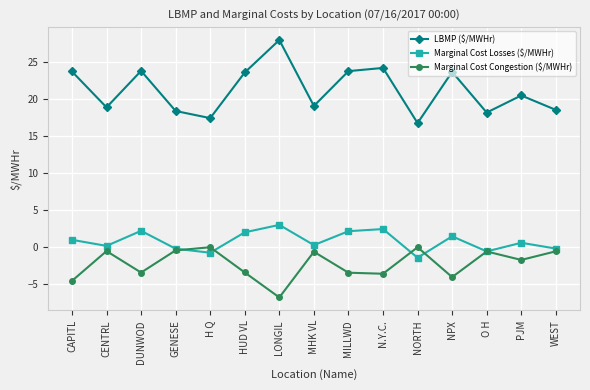

How many lines are shown in the chart?

3